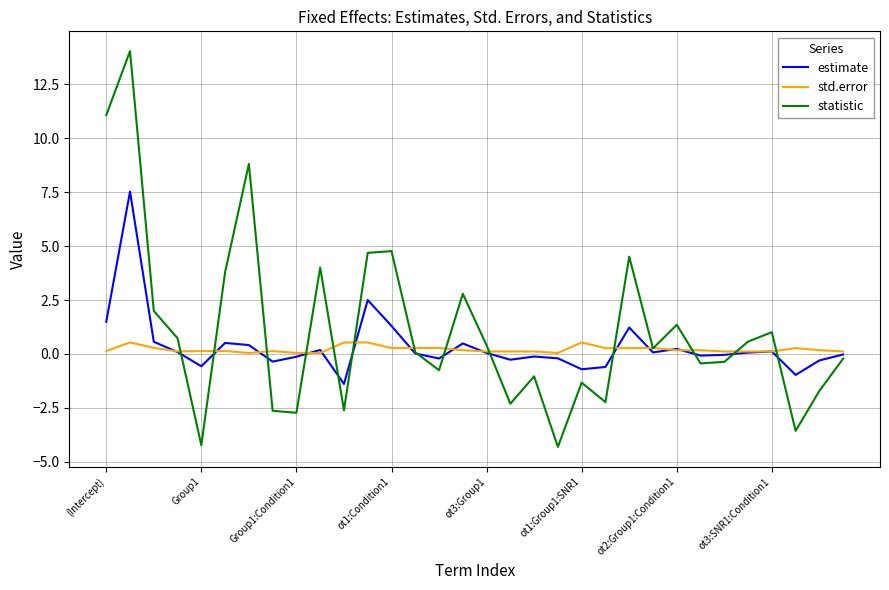

What is the average value of the std.error series?

0.2